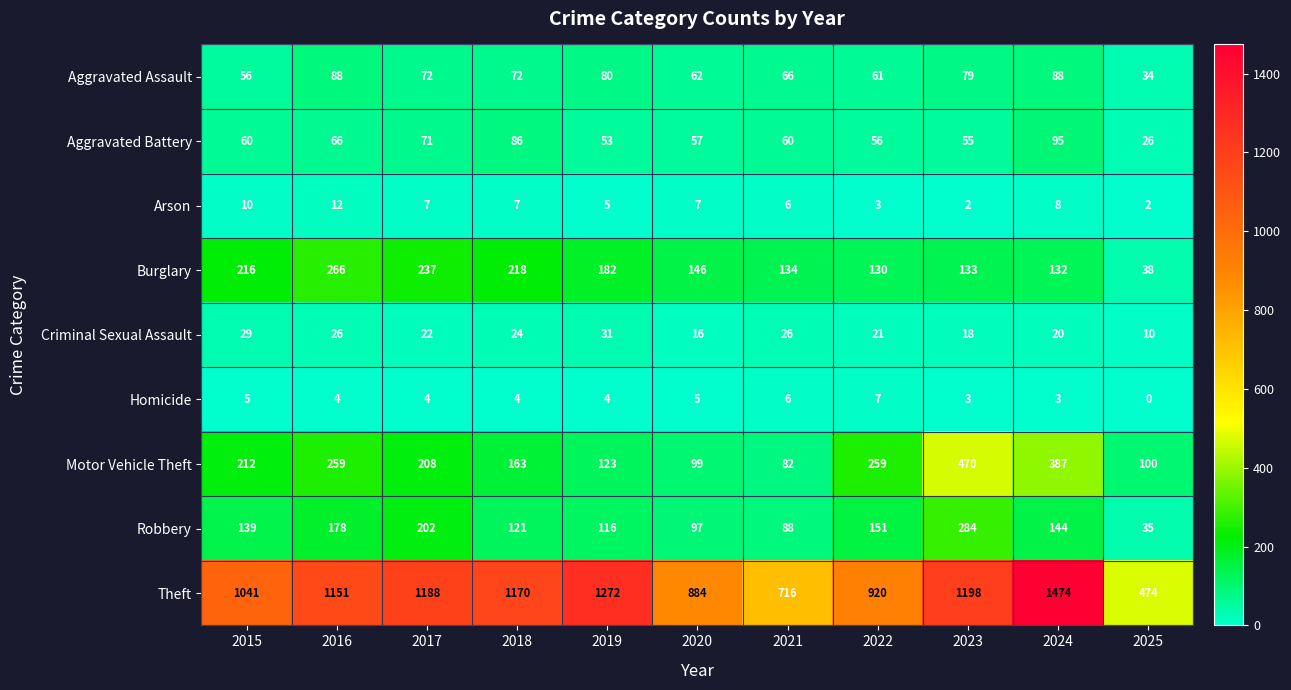

What is the difference between the highest and lowest values at 2020?

879